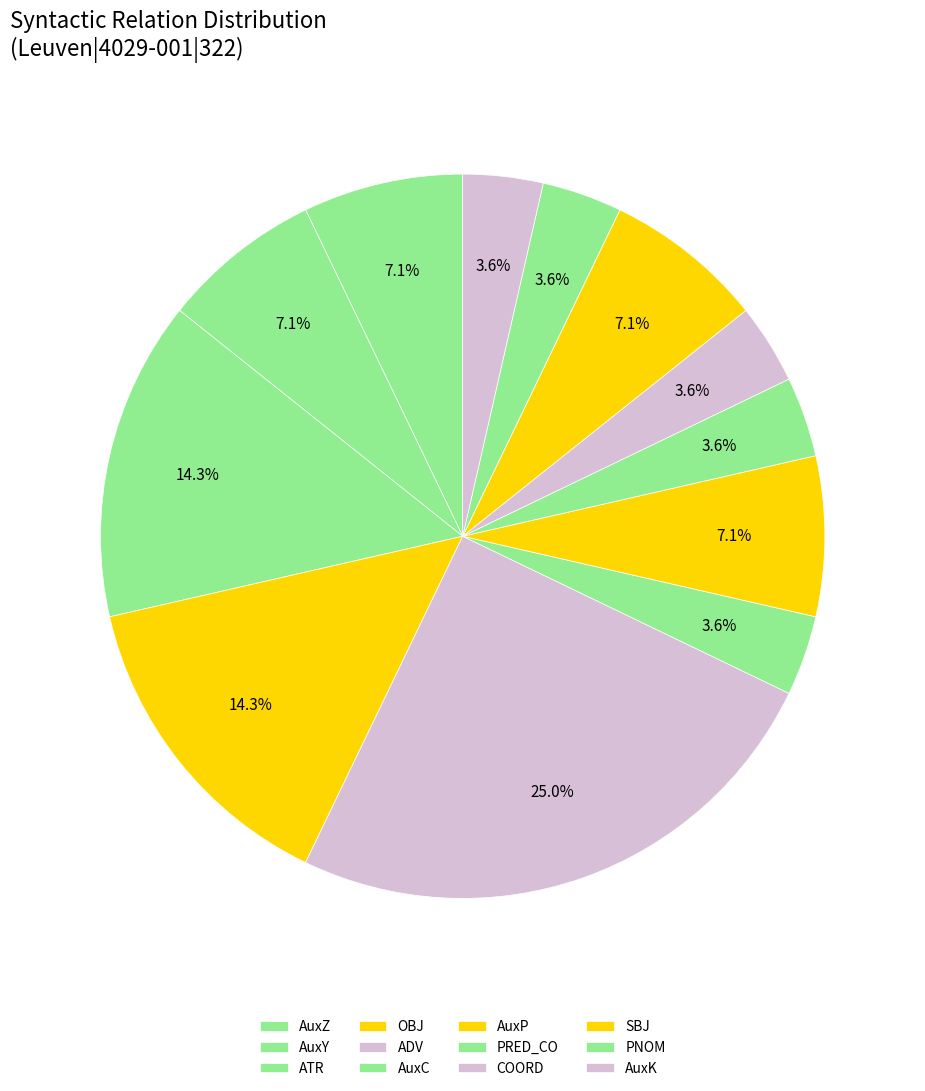

How many segments does this pie chart have?

12